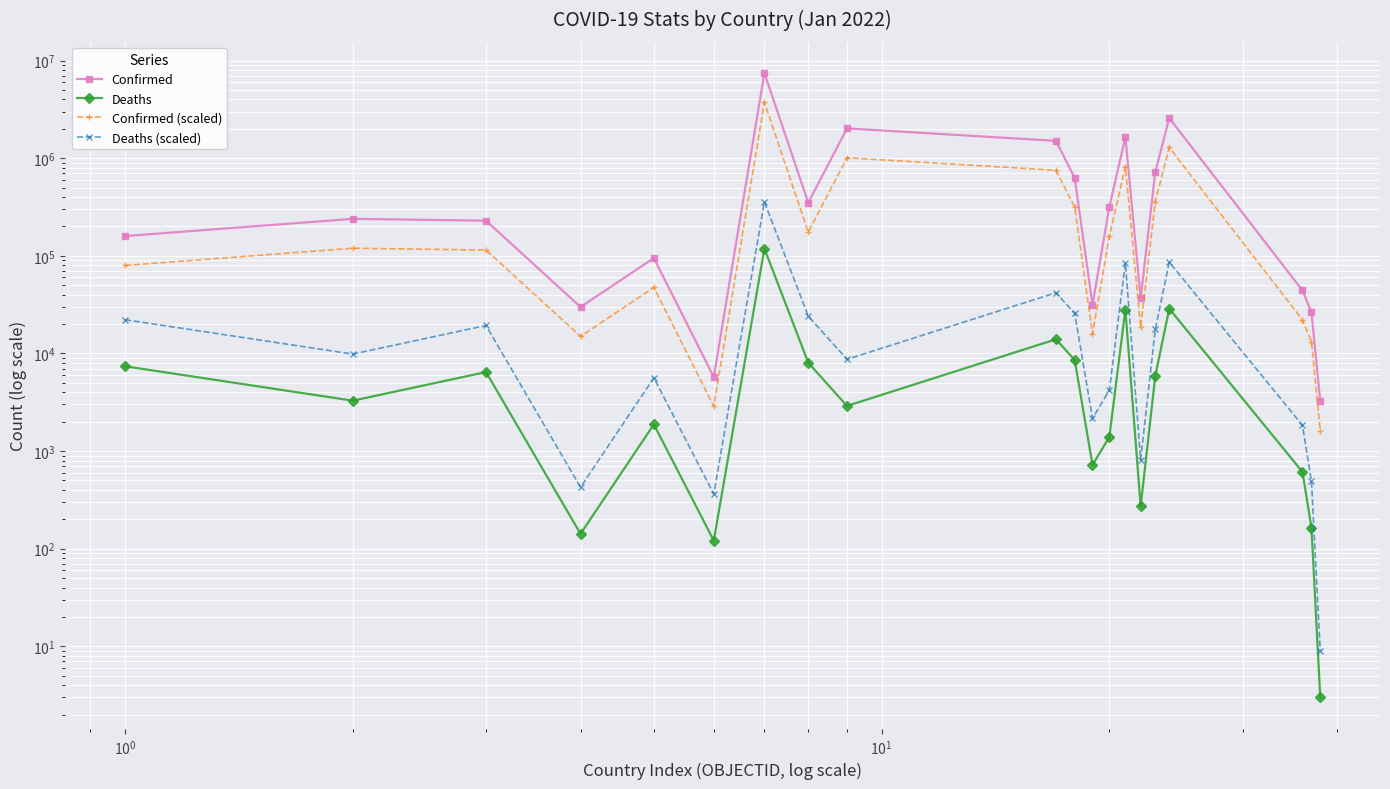

True or false: Confirmed (scaled) and Deaths cross at least once.

False